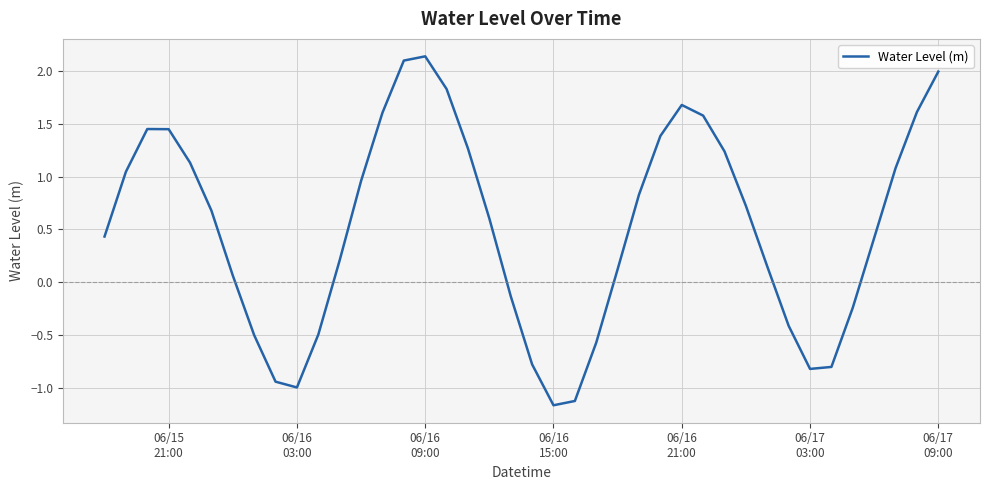

What is the smallest value displayed?

-1.2